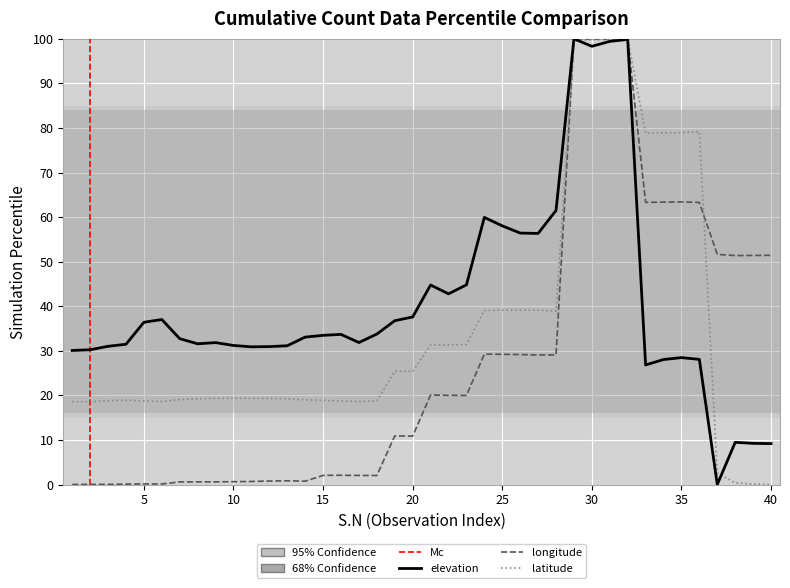

Is this an area chart (filled region under the line)?

No